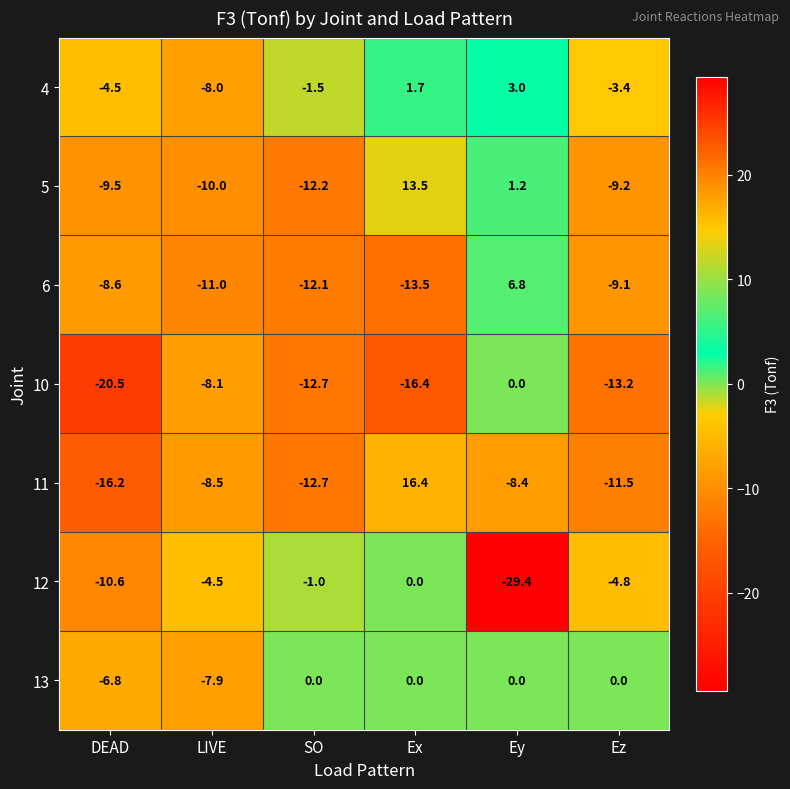

At which category is the sum across all series the highest?

Ex